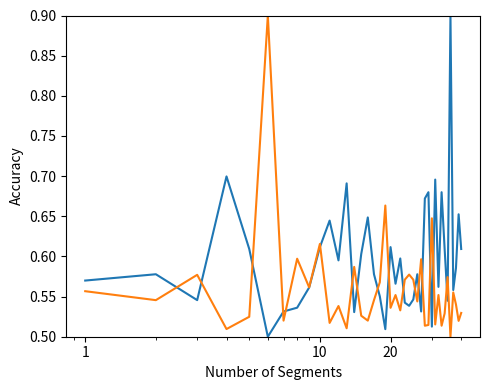

What is the maximum value shown in the chart?

0.9